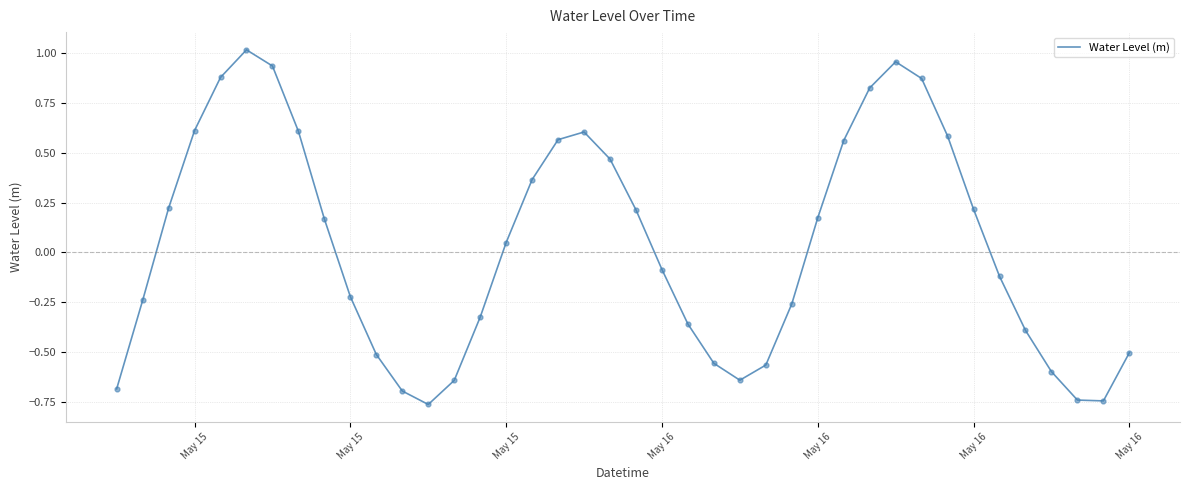

What is the difference between the maximum and minimum values?

1.8